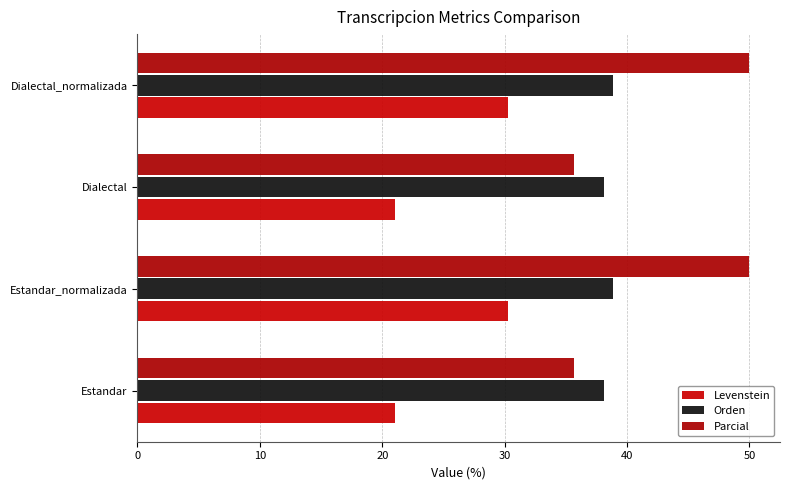

What is the difference between the maximum and minimum values in the Levenstein series?

9.3